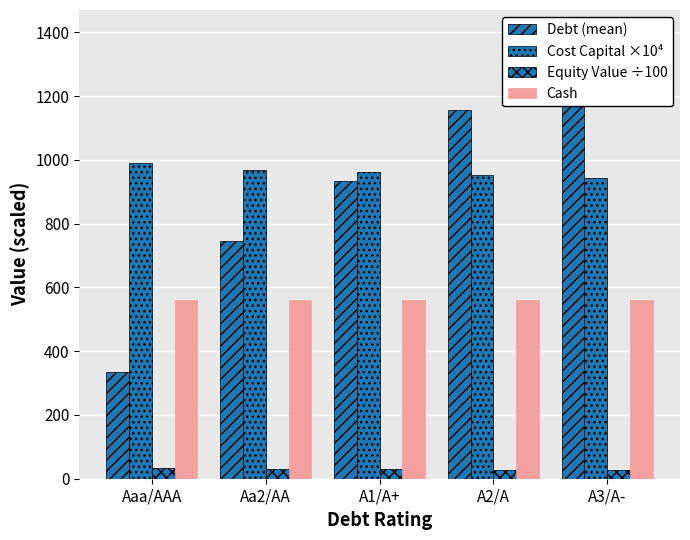

What is the spread (max minus min) of values at A1/A+?

932.5